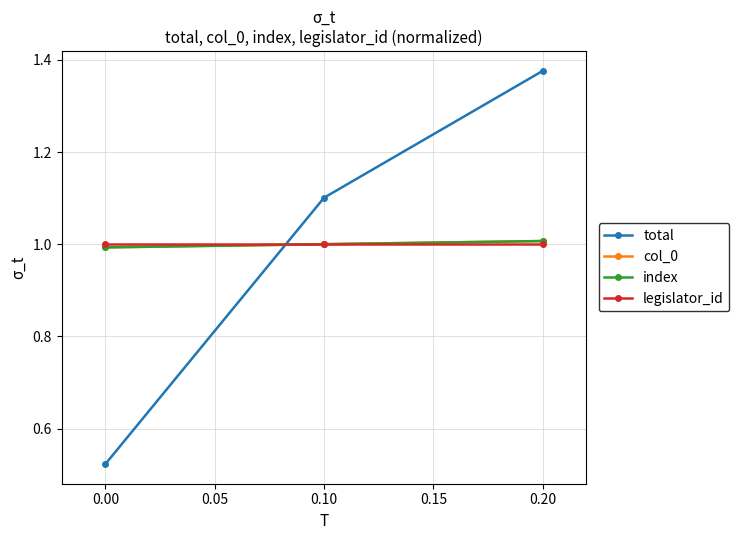

Is this an area chart (filled region under the line)?

No